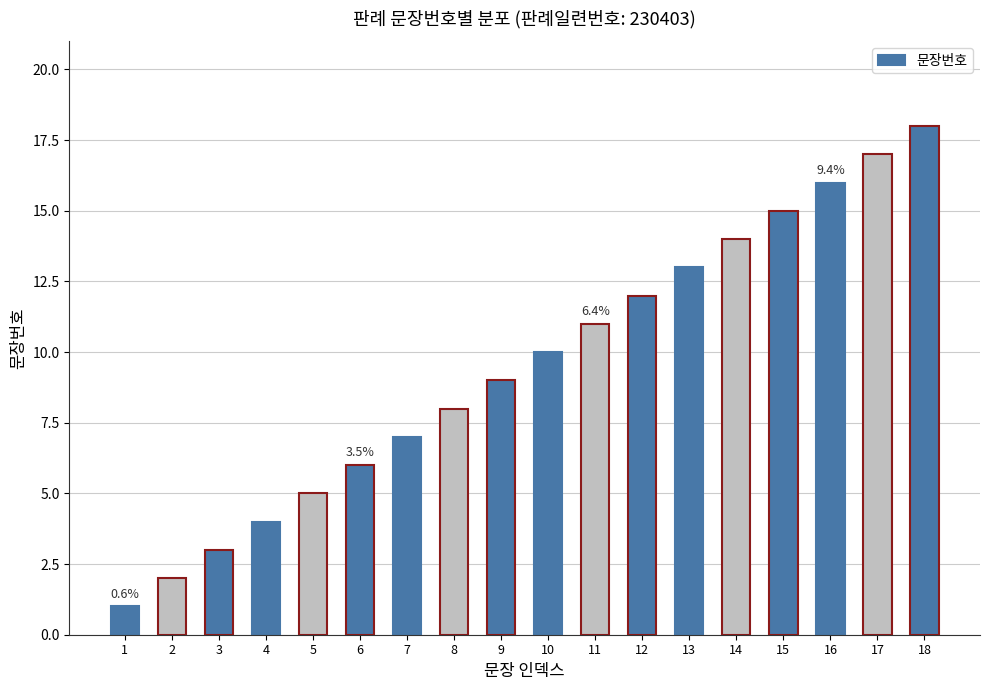

What is the difference between the second highest and minimum values?

16